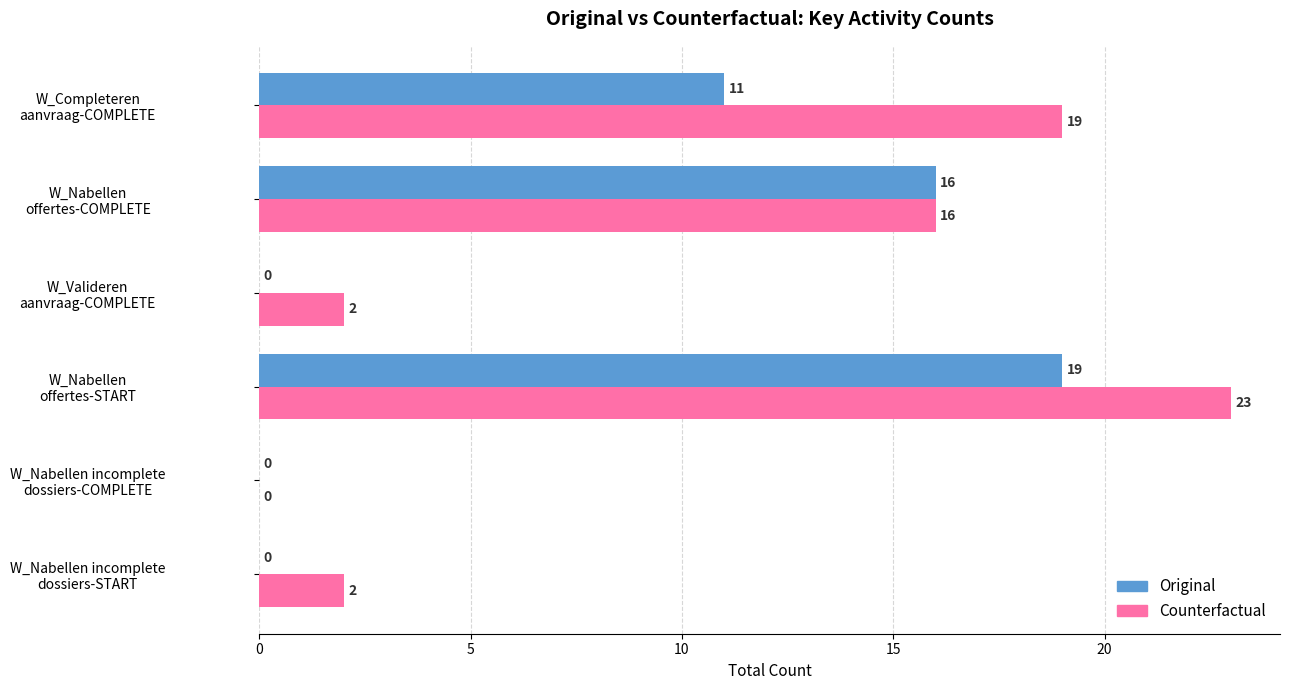

Which category has the highest value across all series?

W_Nabellen
offertes-START